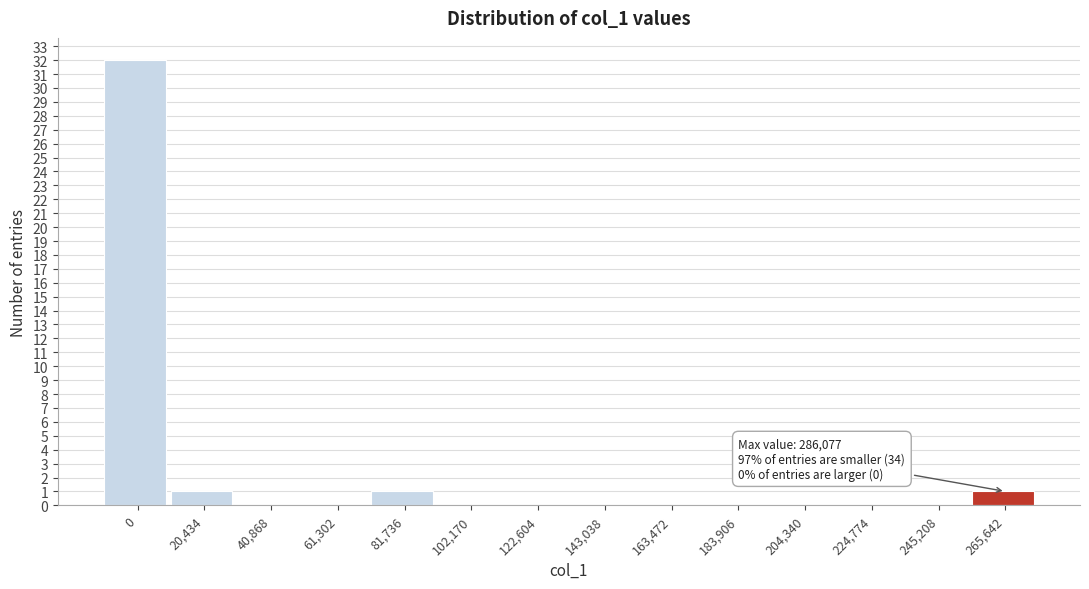

Reading right to left, transcribe all the data shown in this chart.

265,642=1	245,208=0	224,774=0	204,340=0	183,906=0	163,472=0	143,038=0	122,604=0	102,170=0	81,736=1	61,302=0	40,868=0	20,434=1	0=32